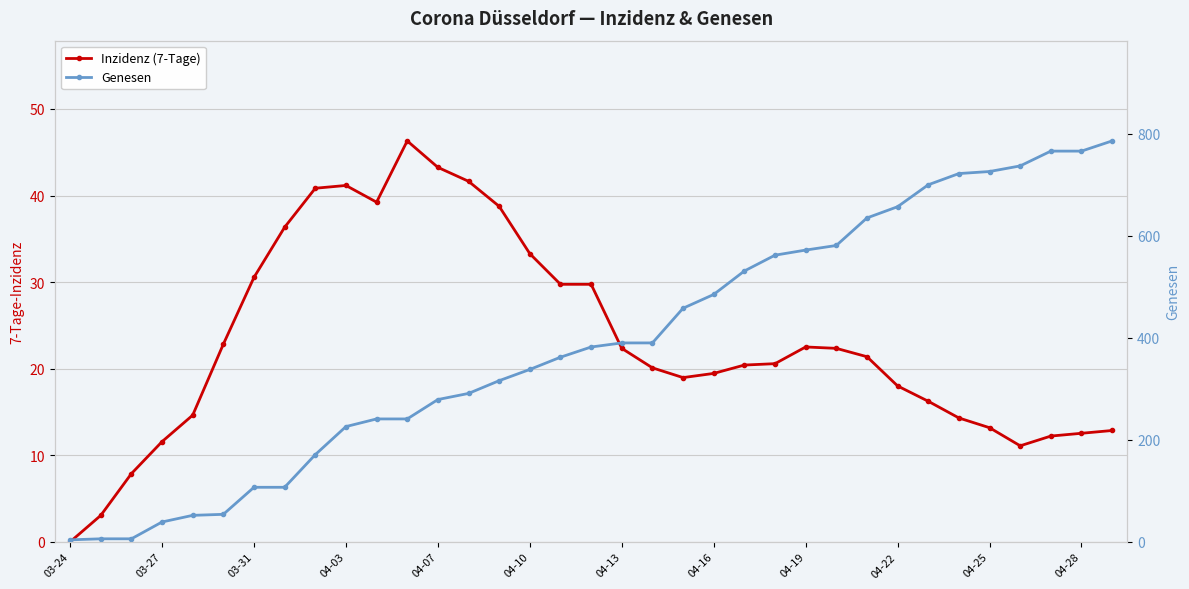

What is the difference between the highest and lowest values at 04-19?

549.5